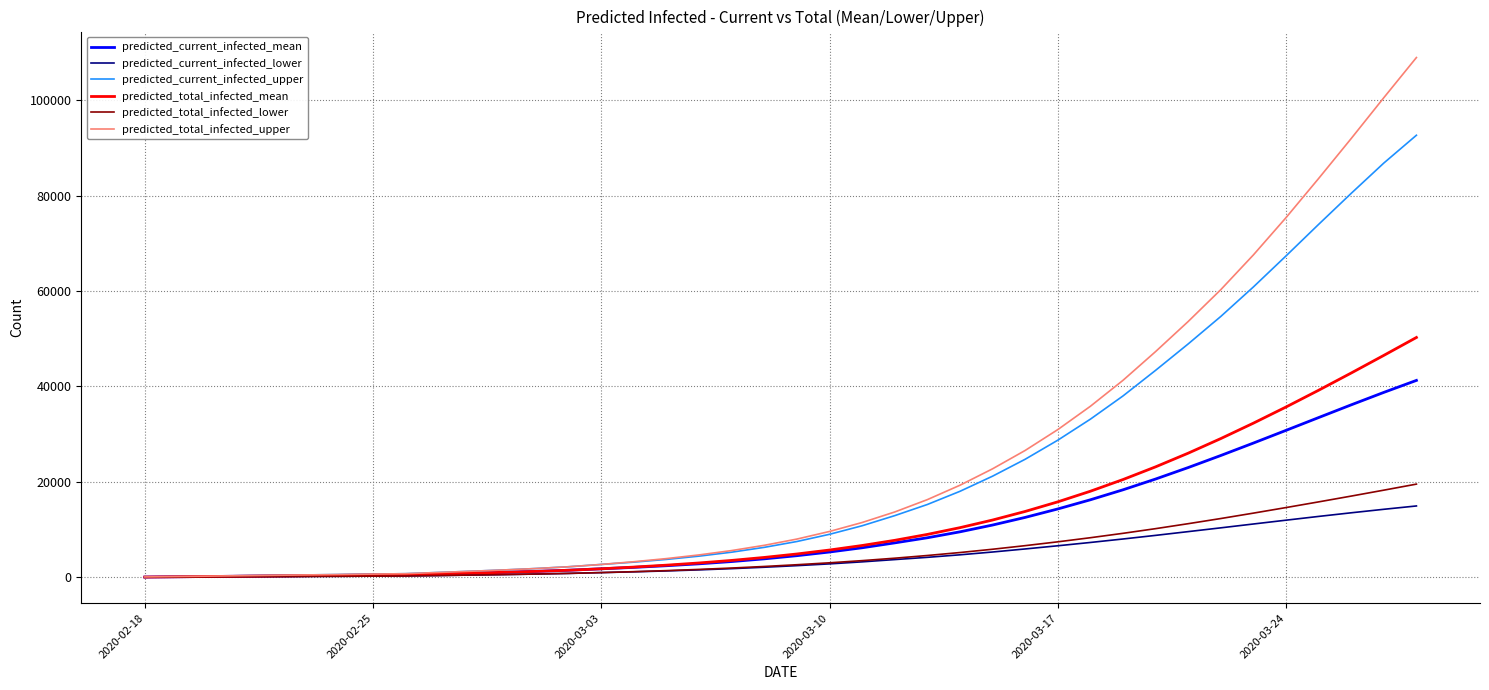

List the series in order of their peak value, highest first.

predicted_total_infected_upper, predicted_current_infected_upper, predicted_total_infected_mean, predicted_current_infected_mean, predicted_total_infected_lower, predicted_current_infected_lower